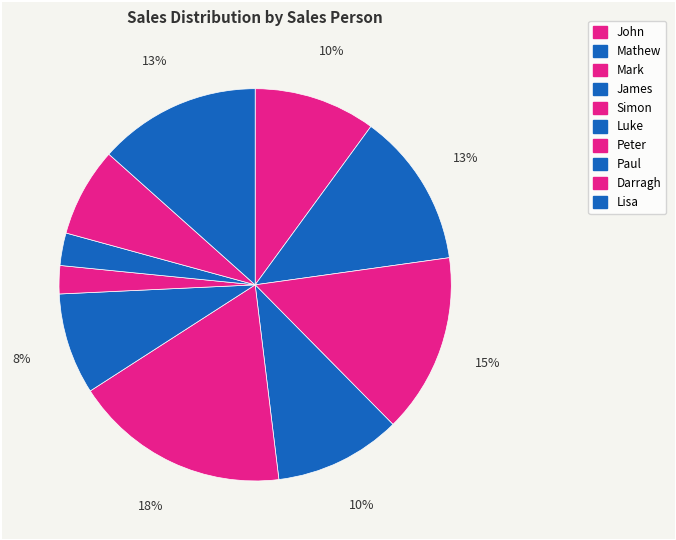

What percentage is NOT represented by Peter?

97.7%